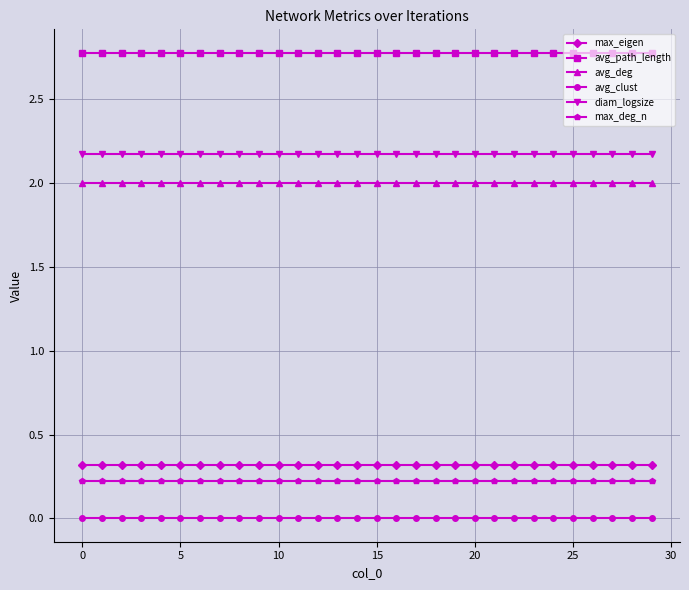

What is the maximum value shown in the chart?

2.8